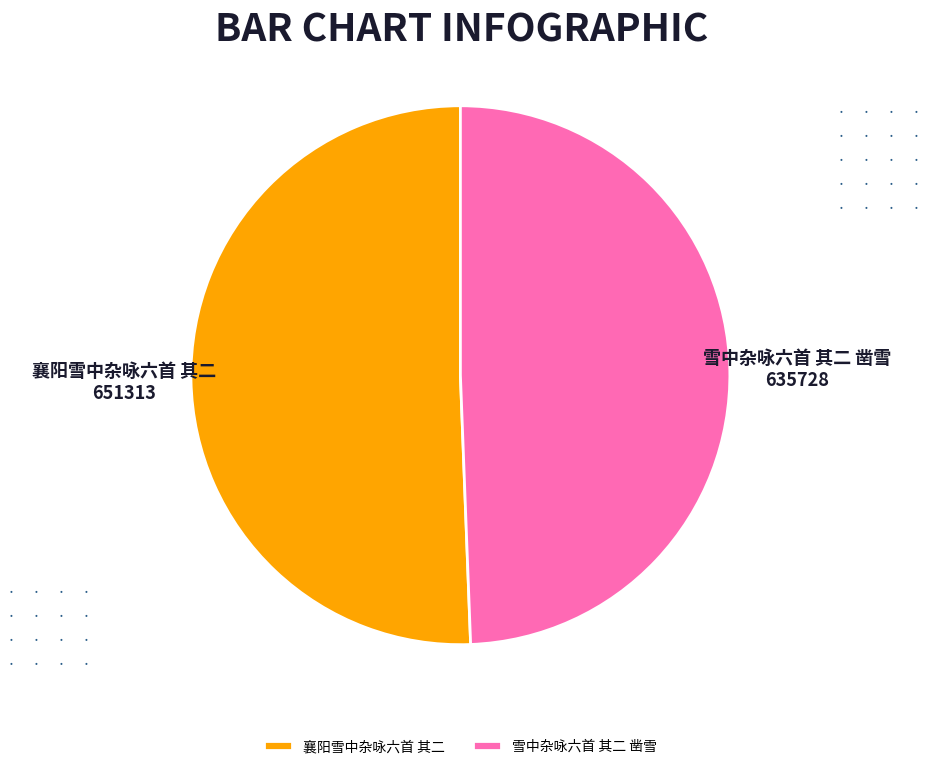

Rank the categories by value from highest to lowest.

襄阳雪中杂咏六首 其二, 雪中杂咏六首 其二 凿雪